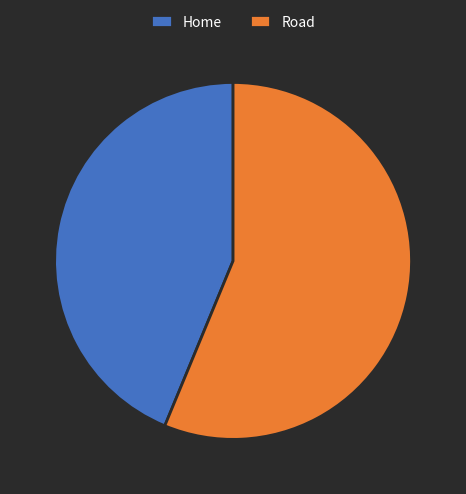

Which slice represents more than half of the pie?

Road